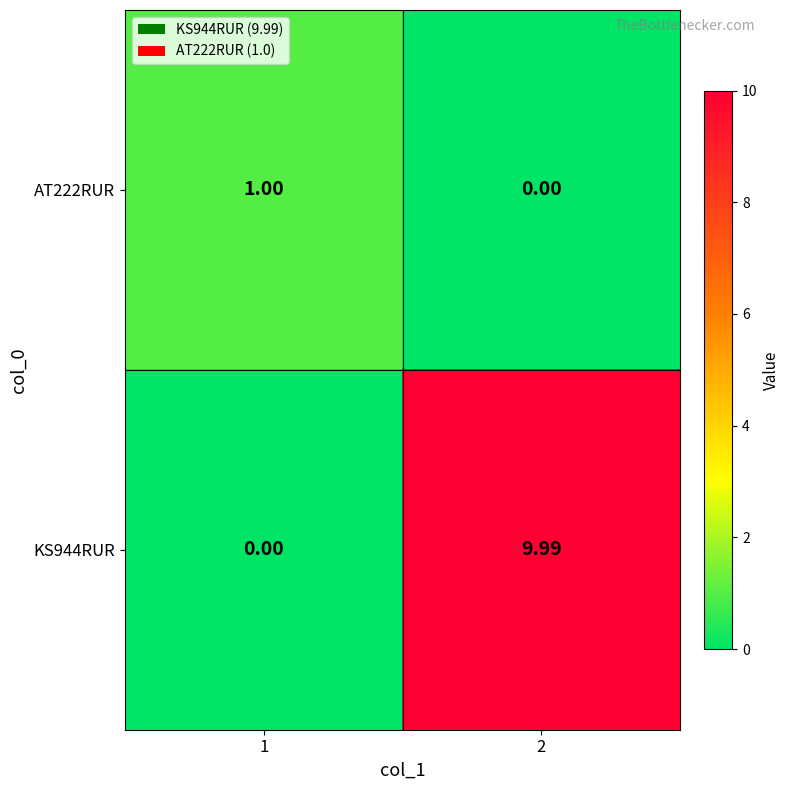

Is the value of AT222RUR at 1 greater than the value of KS944RUR at 1?

Yes